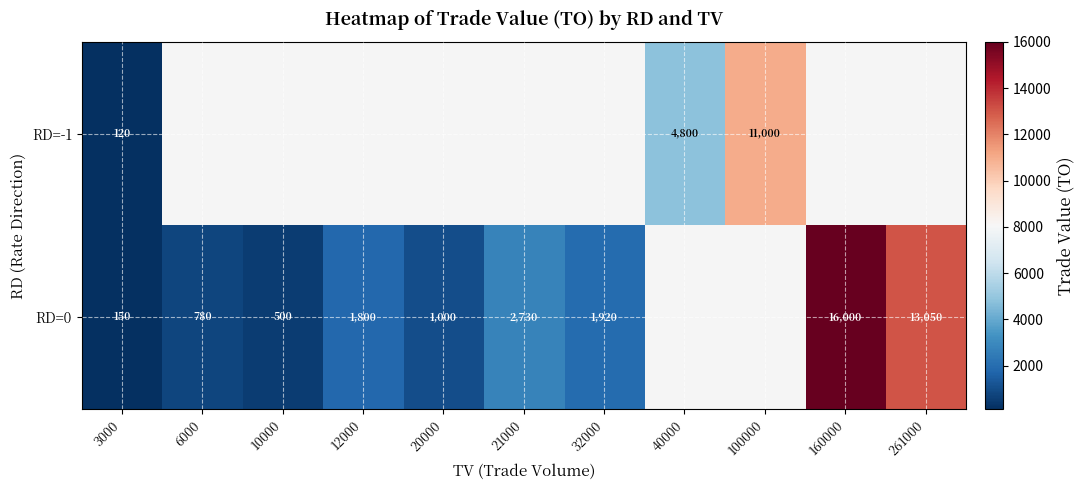

How many distinct data groups are displayed?

2